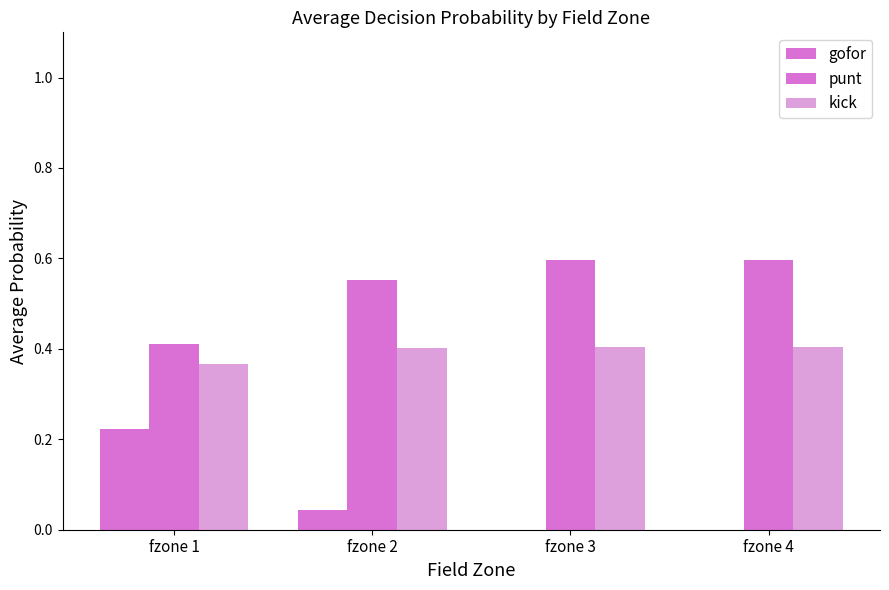

Reading right to left, what are all the values shown in this chart?

gofor: fzone 4=0.0	fzone 3=0.0	fzone 2=0.0	fzone 1=0.2
punt: fzone 4=0.6	fzone 3=0.6	fzone 2=0.6	fzone 1=0.4
kick: fzone 4=0.4	fzone 3=0.4	fzone 2=0.4	fzone 1=0.4